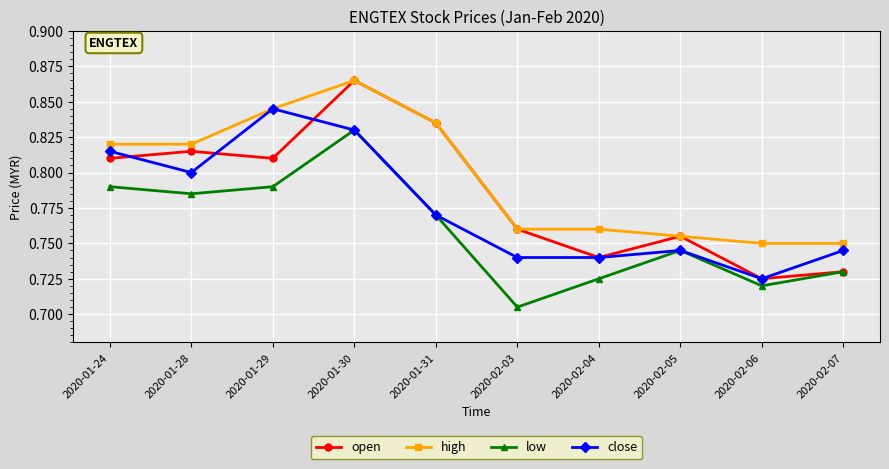

Which label corresponds to the largest value in the chart?

2020-01-30